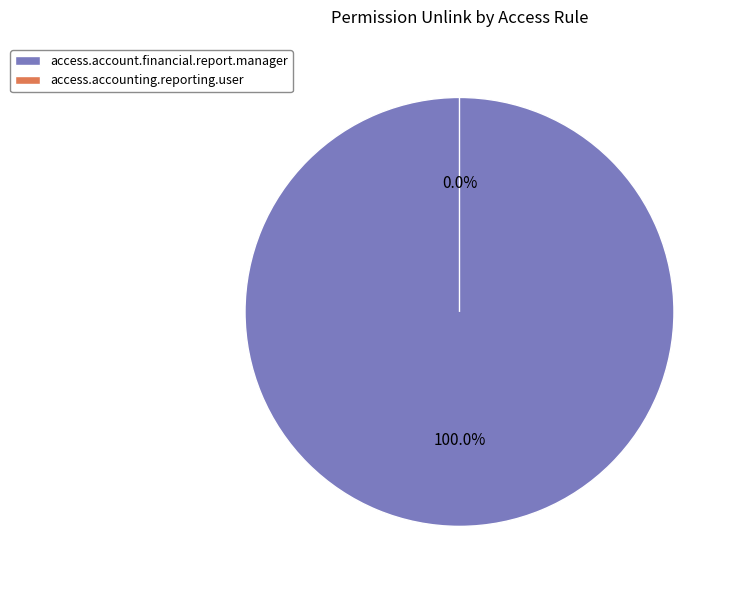

True or false: access.accounting.reporting.user accounts for 0% of the total.

True